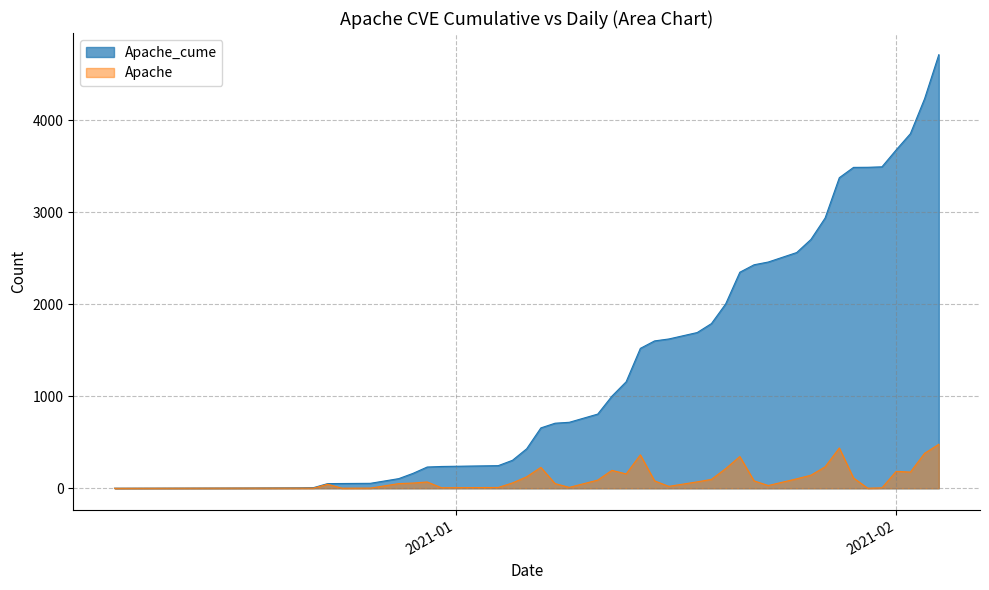

Count the number of data series in this chart.

2